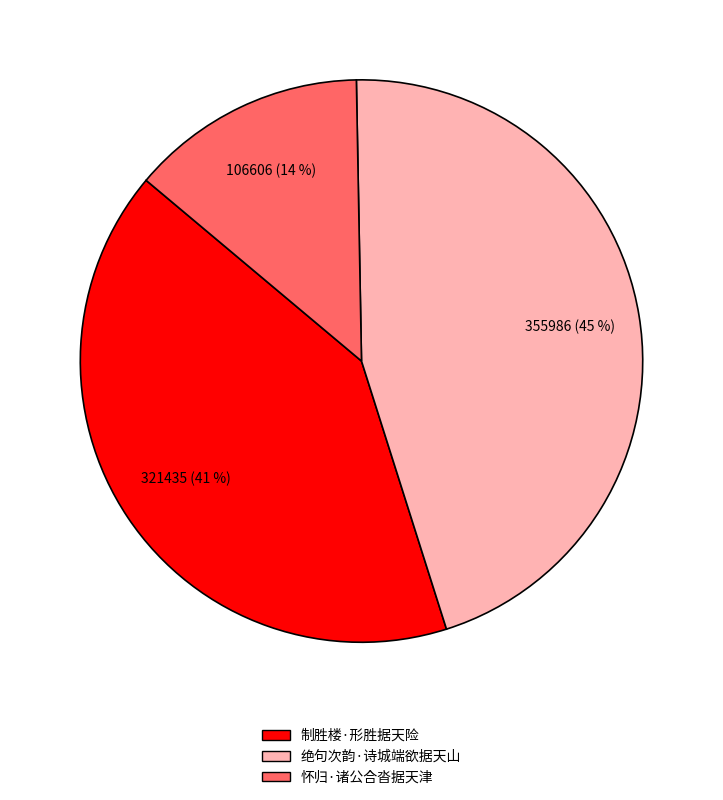

To the nearest percent, what percentage of the pie is 怀归·诸公合沓据天津?

14%